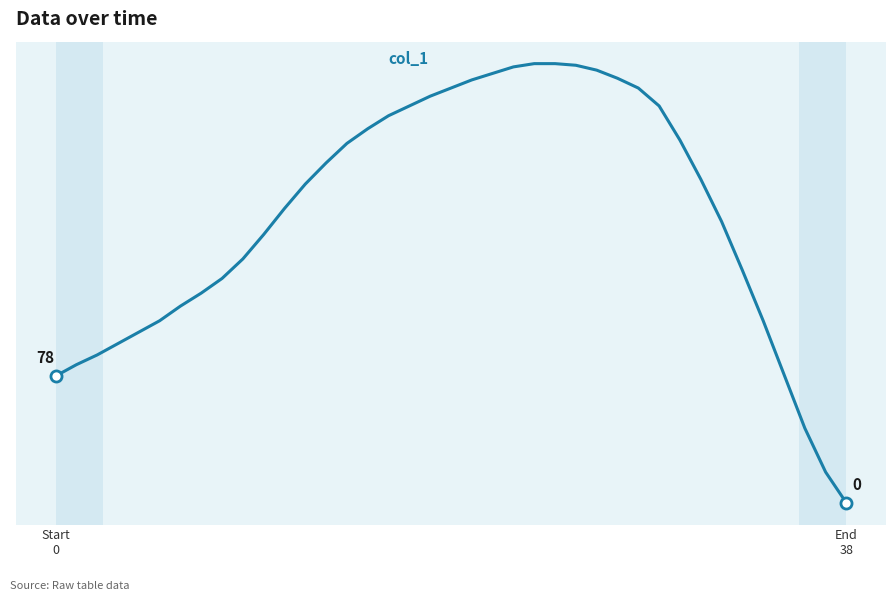

Rank the categories by value from highest to lowest.

23, 24, 25, 22, 26, 21, 27, 20, 19, 28, 18, 17, 29, 16, 15, 30, 14, 13, 31, 12, 11, 32, 10, 9, 33, 8, 7, 6, 5, 34, 4, 3, 2, 1, 35, 0, 36, 37, 38